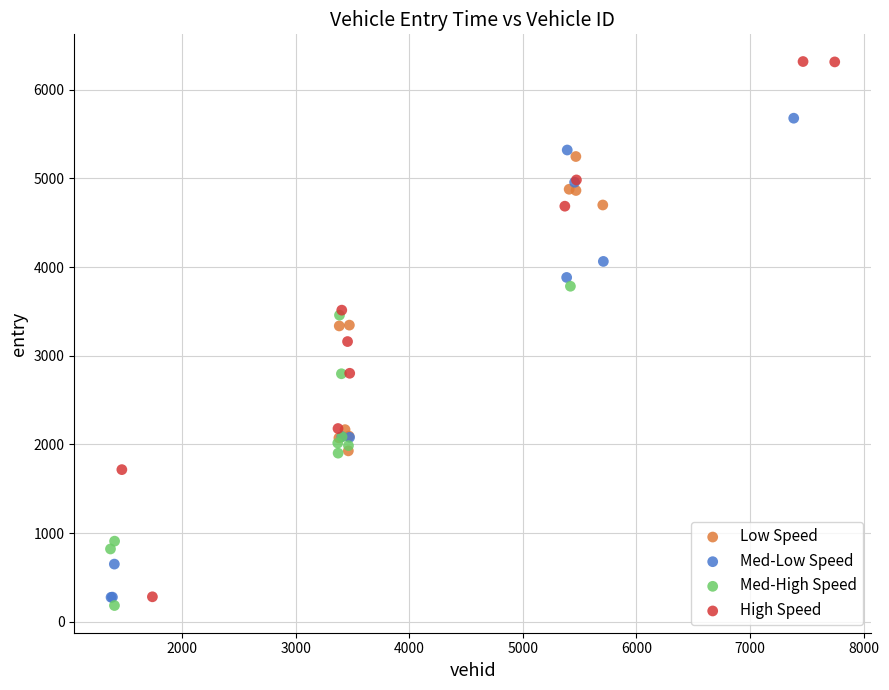

Which series contains the lowest Y value?

Med-High Speed